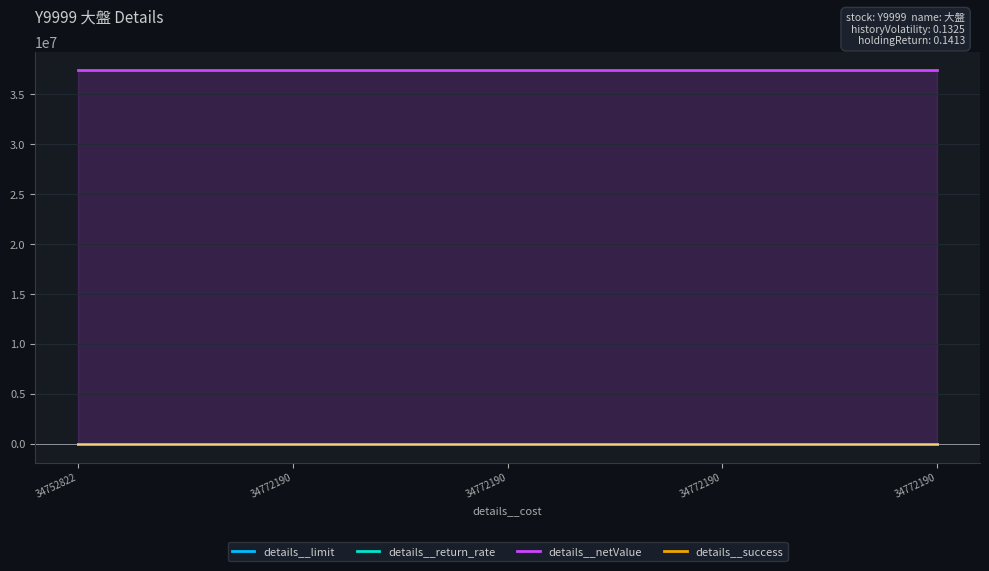

True or false: details__success and details__netValue intersect in this chart.

False